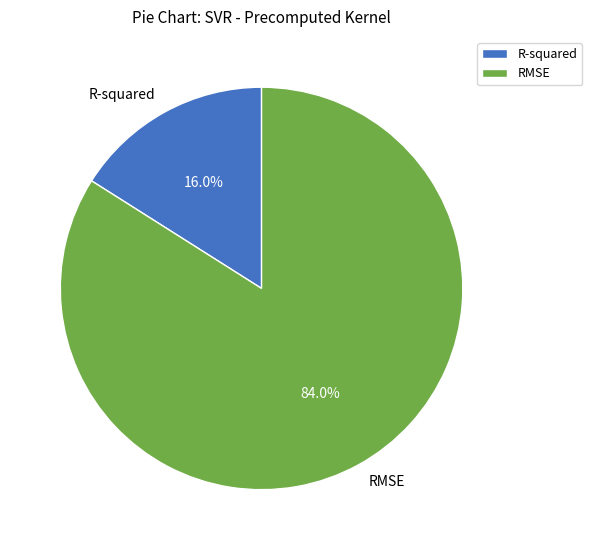

What percentage is NOT represented by RMSE?

16.0%